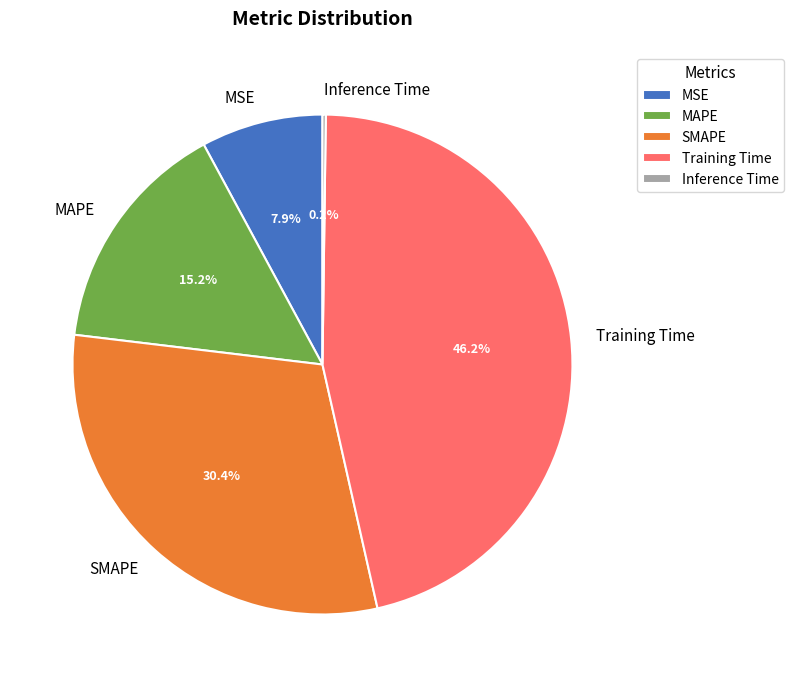

Is there a majority slice in this chart?

No